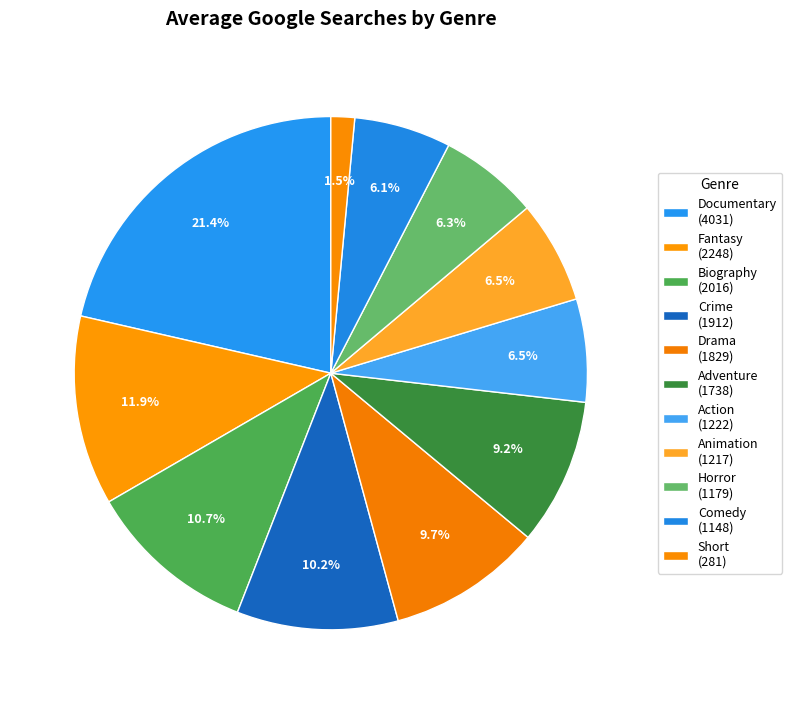

The Fantasy slice represents 12% of the pie. True or false?

True